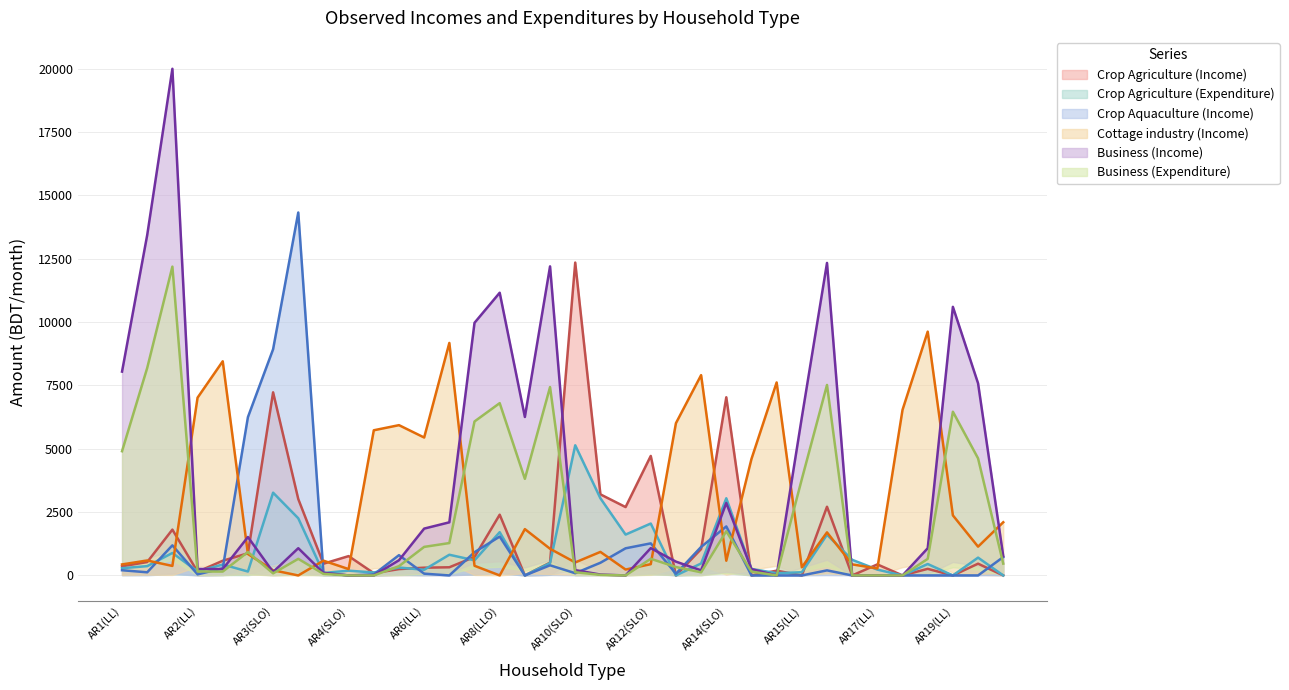

At which category is the sum across all series the highest?

AR1(LLO)